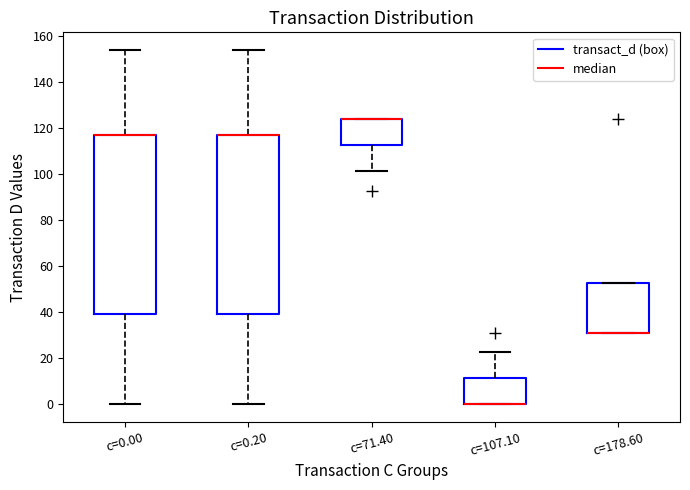

Where is the lower edge of the box for c=71.40 on the y-axis? The values are not printed on the chart, so give them approximately, as read against the axis.

112